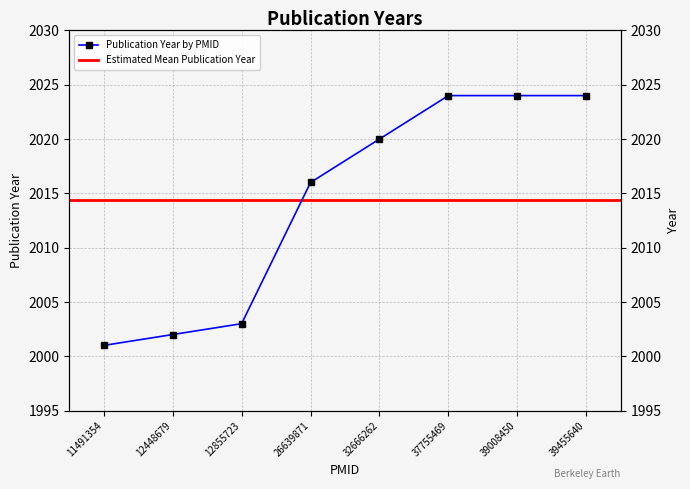

List the labels in order of value, largest first.

37755469, 39008450, 39455640, 32666262, 26639871, 12855723, 12448679, 11491354